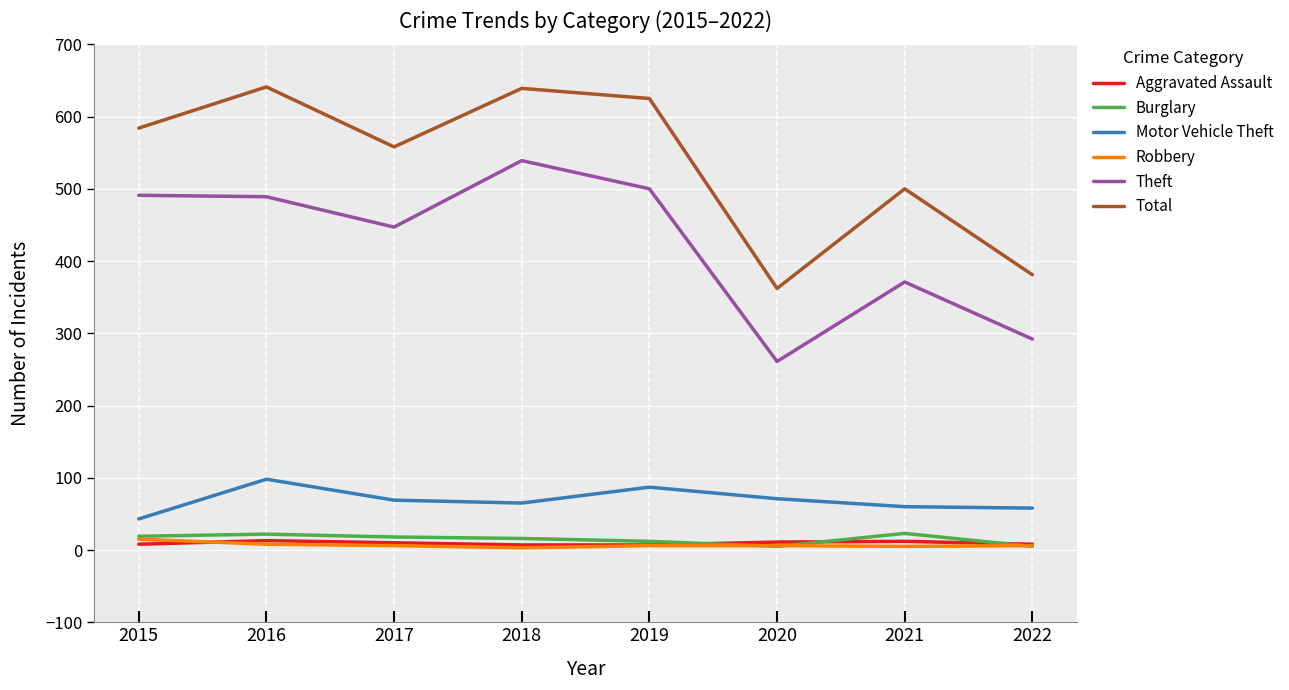

What is the difference between the maximum and minimum values in the Theft series?

278